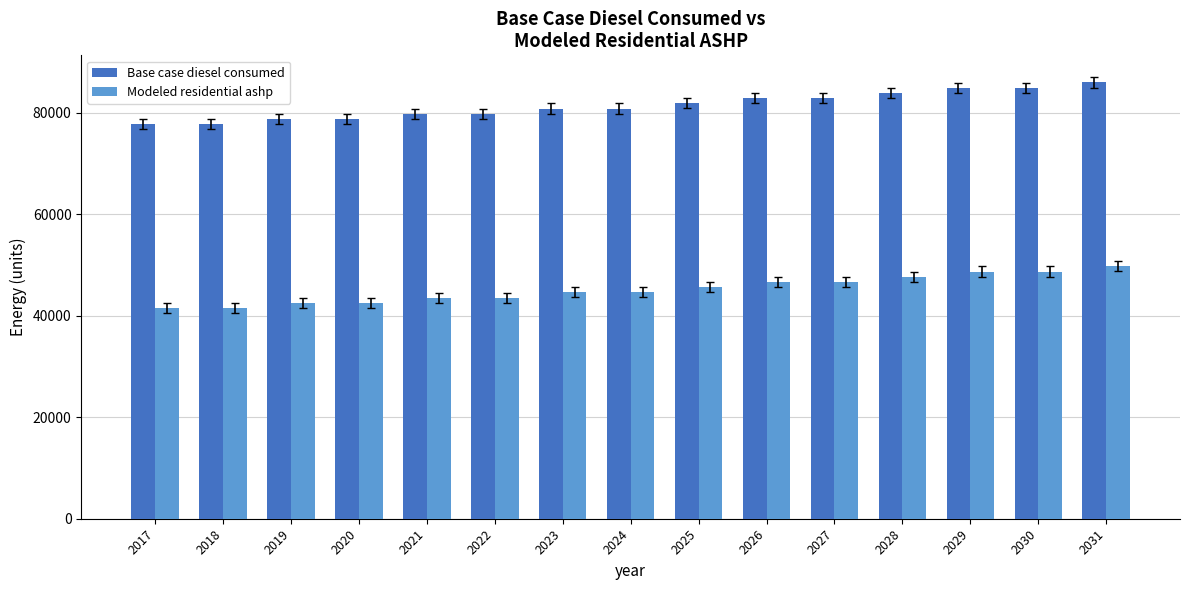

Does the chart contain any negative values?

No